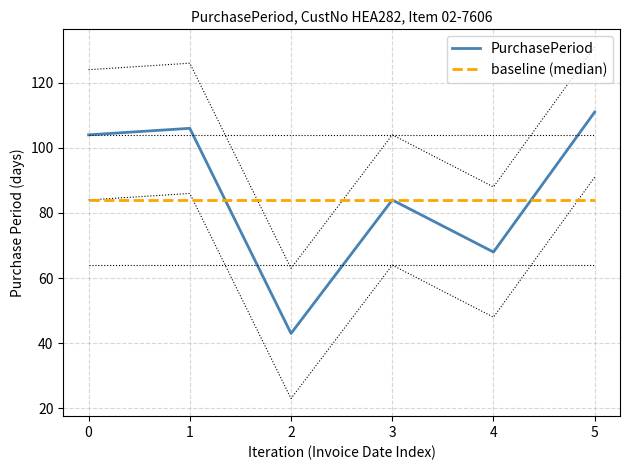

How many lines are shown in the chart?

1